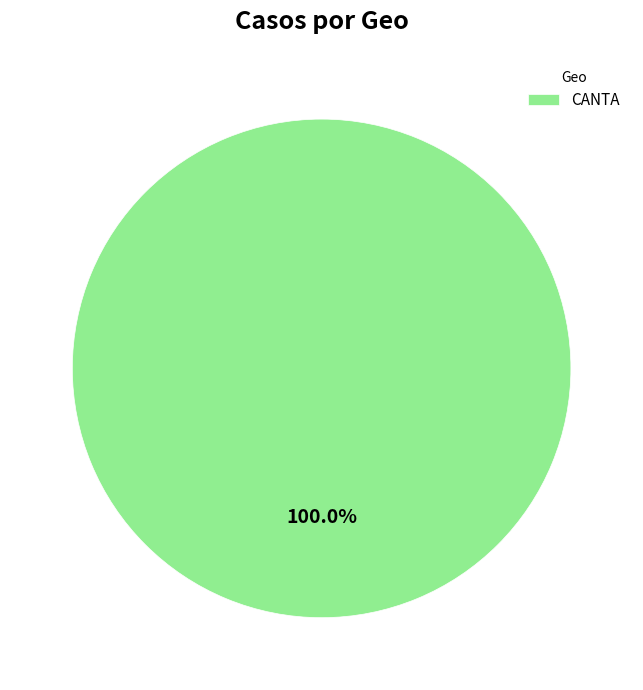

Rank the categories by value from highest to lowest.

CANTA